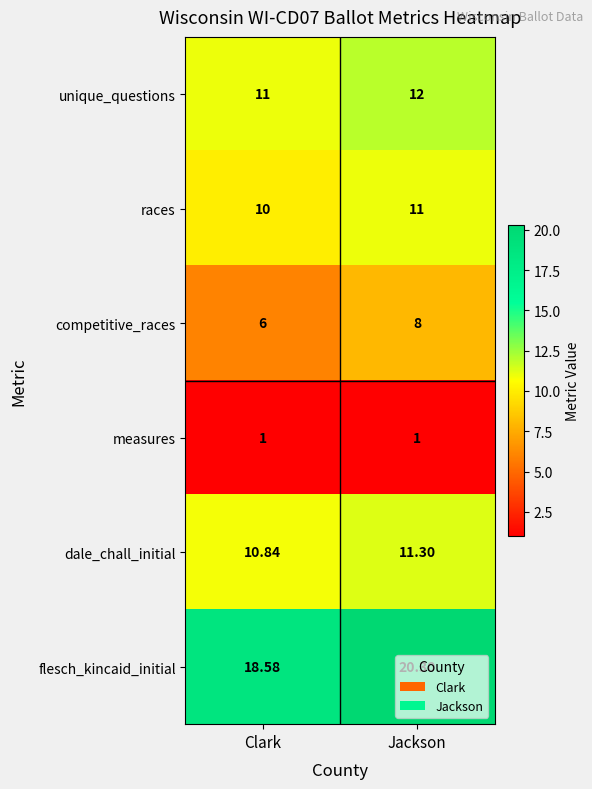

At how many categories does at least one series exceed 2?

2